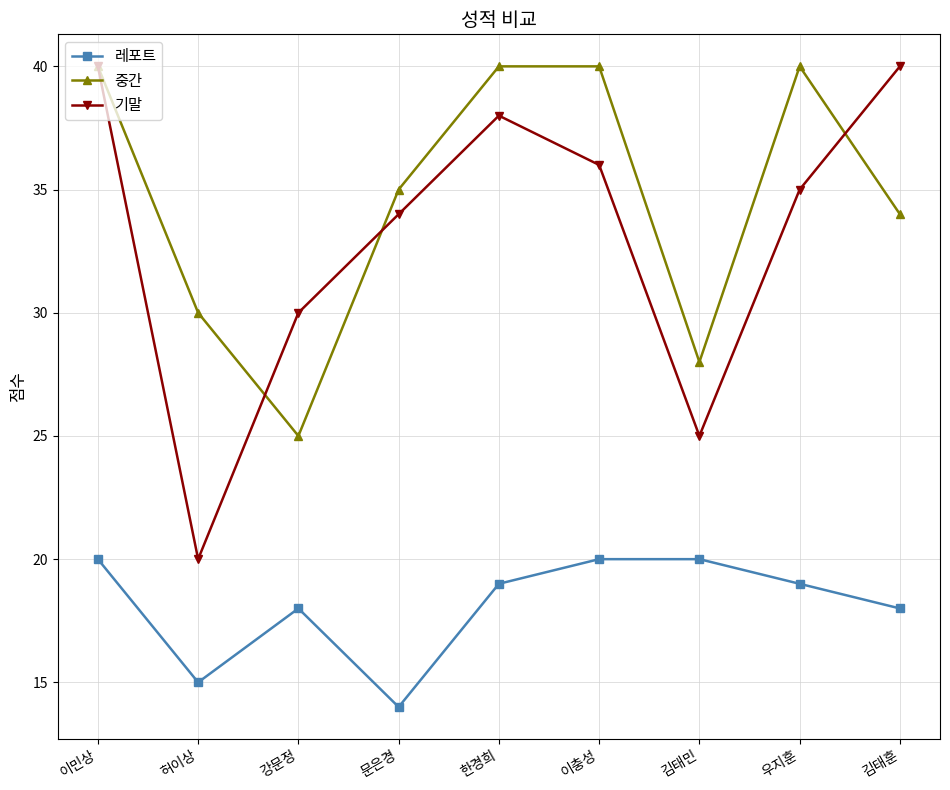

What is the label of the 5th point from the left?

한경희